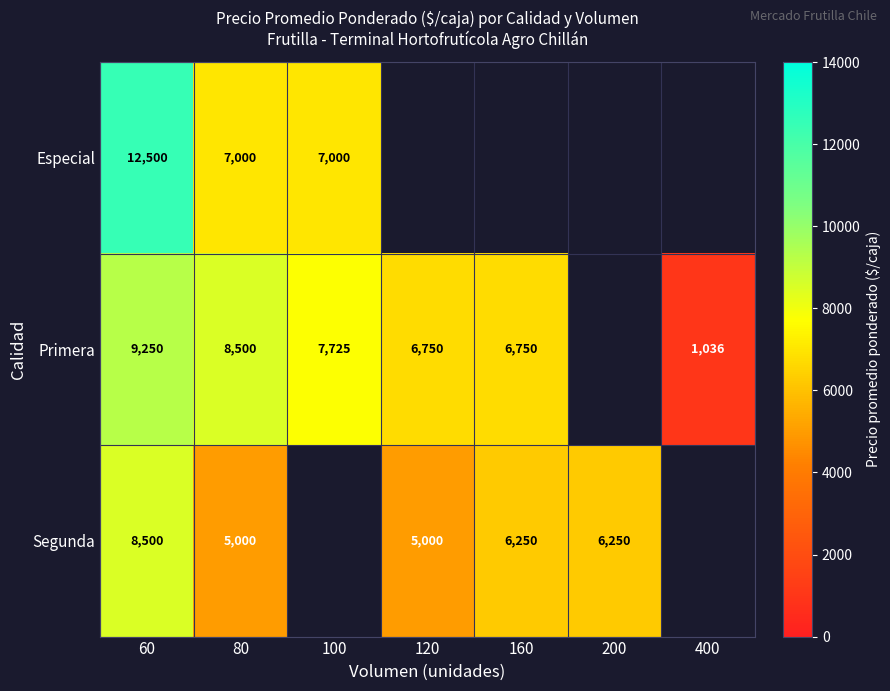

Rank the series at 80 from lowest to highest value.

Segunda, Especial, Primera